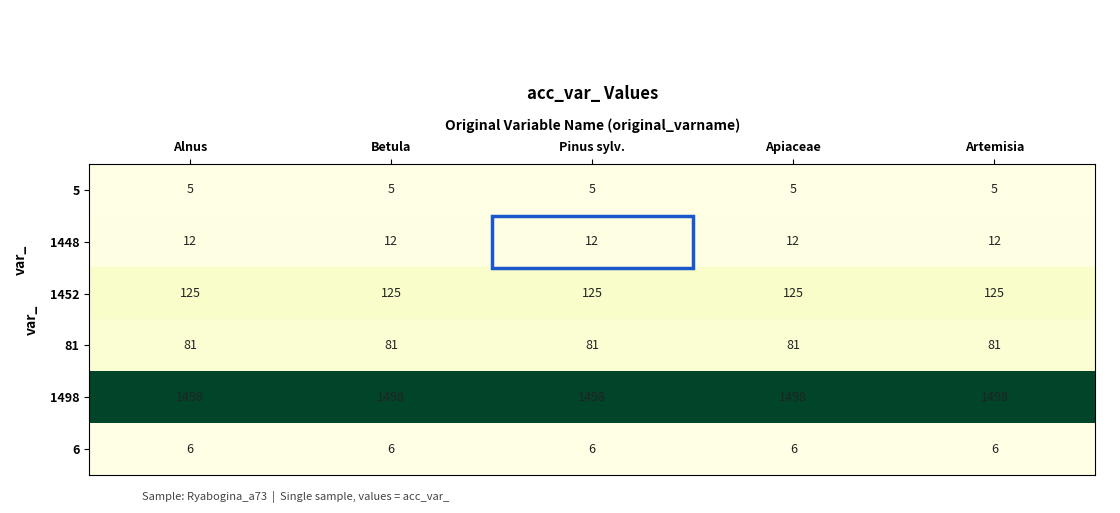

What value does the 81 series have at Alnus?

81